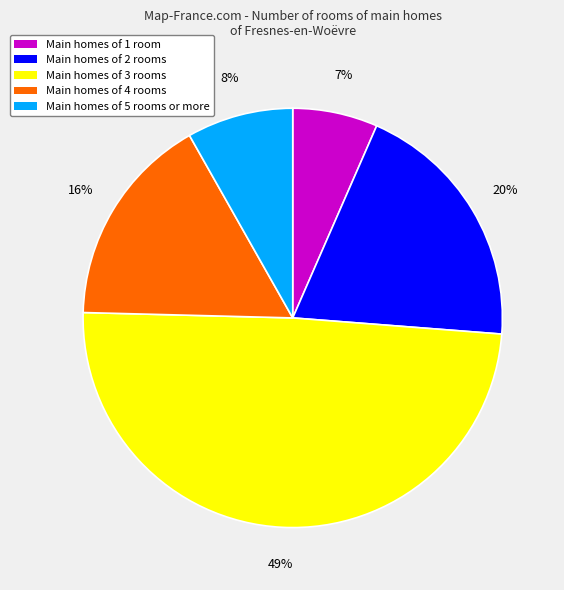

Which slice is the largest?

Main homes of 3 rooms